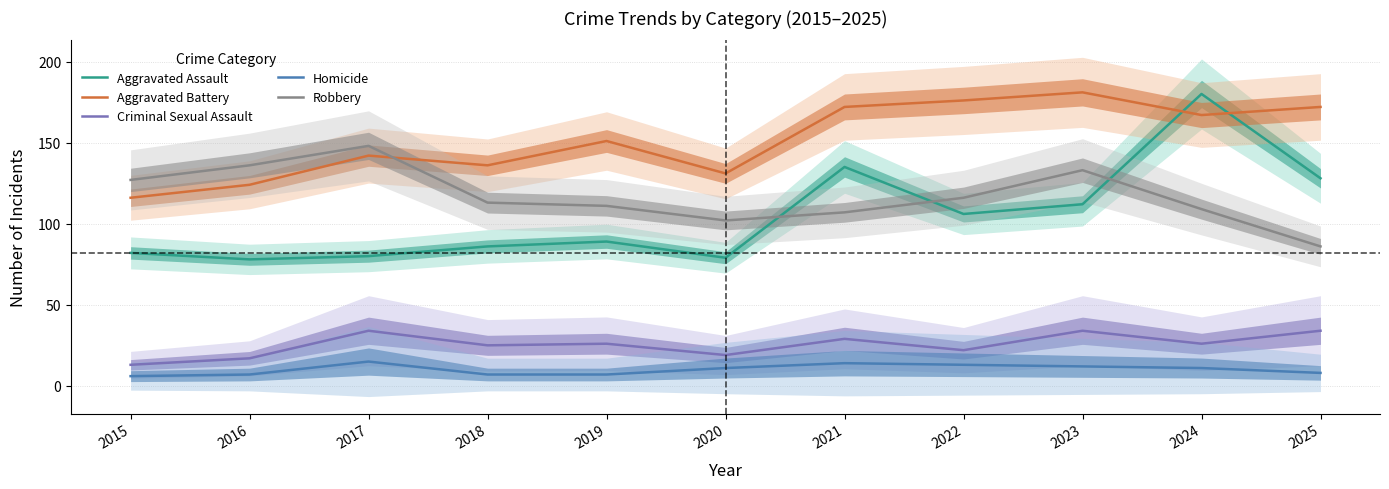

Which series has the widest spread of values?

Aggravated Assault